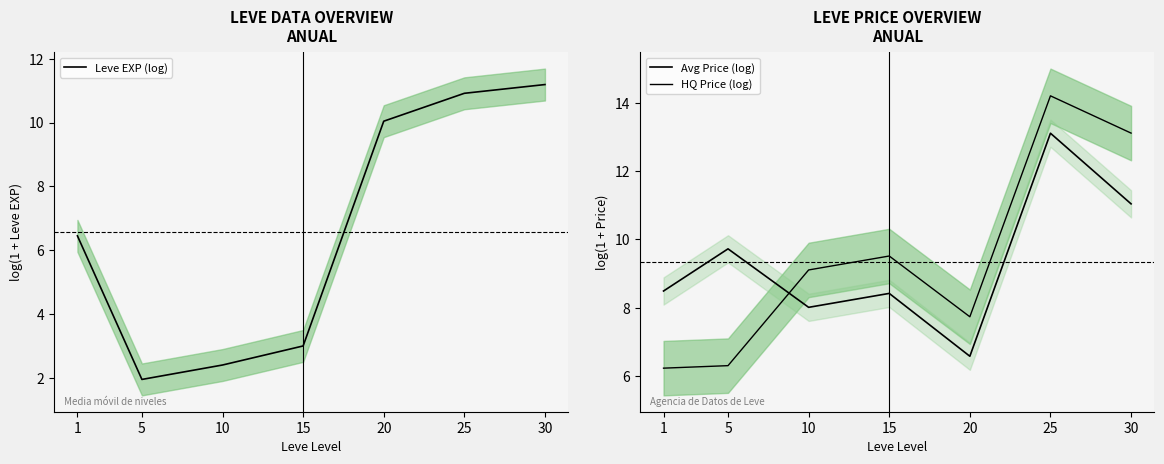

Count the number of categories in the chart.

7